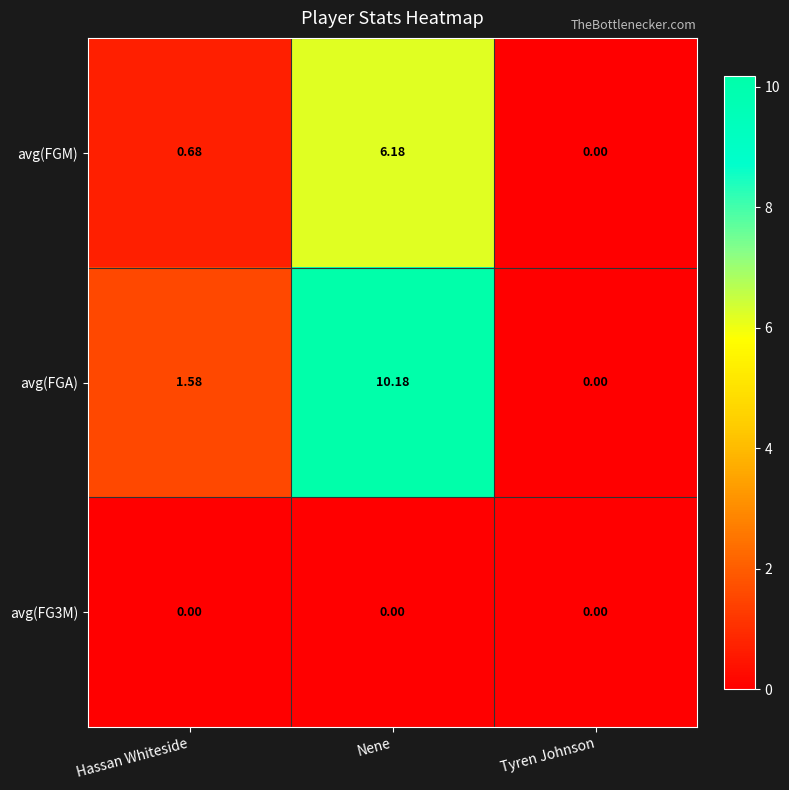

At which category is the sum across all series the highest?

Nene